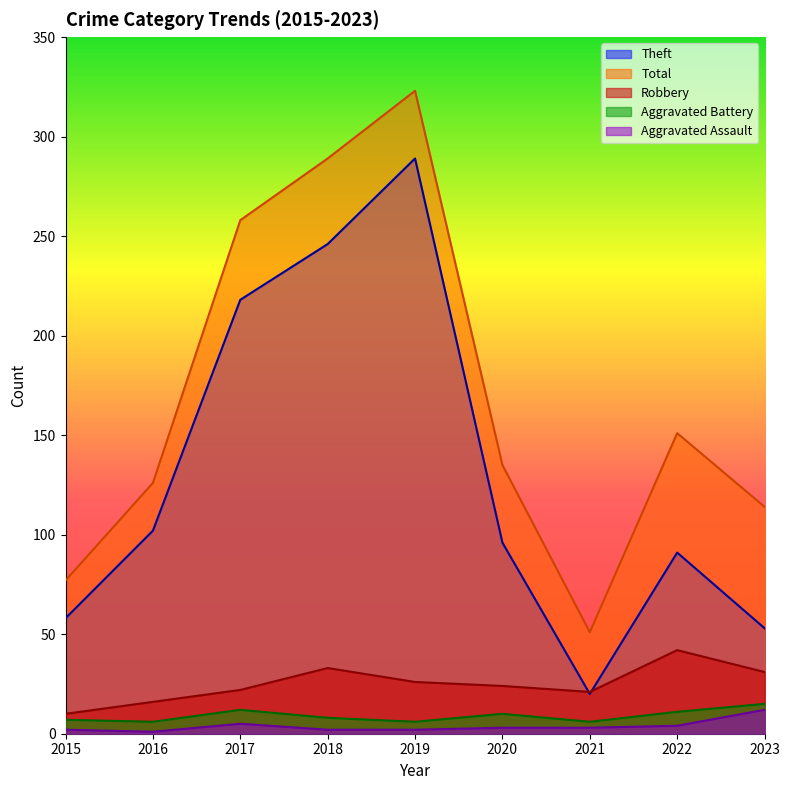

List the series in order of their peak value, highest first.

Total, Theft, Robbery, Aggravated Battery, Aggravated Assault